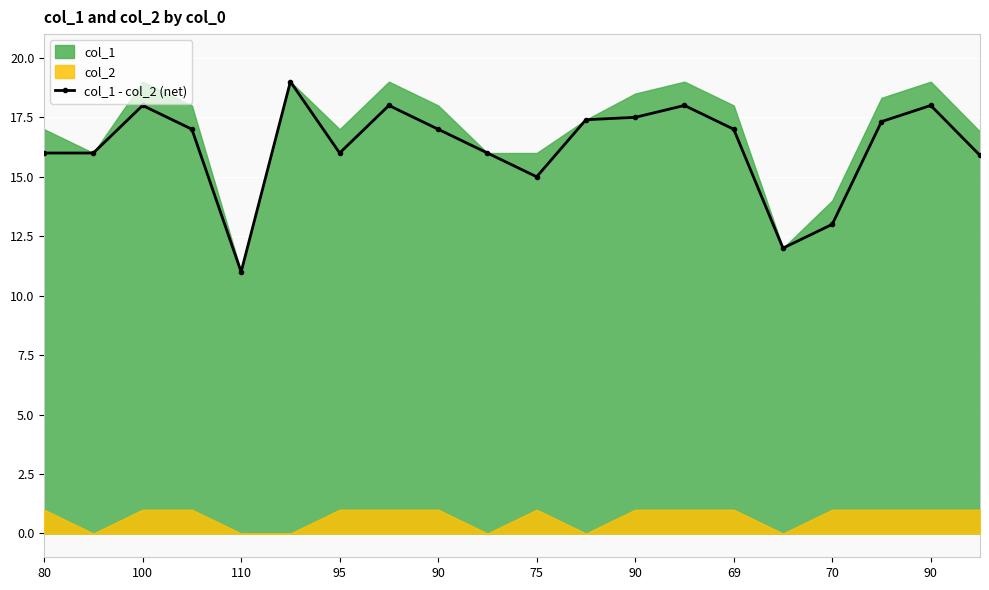

What is the average value?

16.3